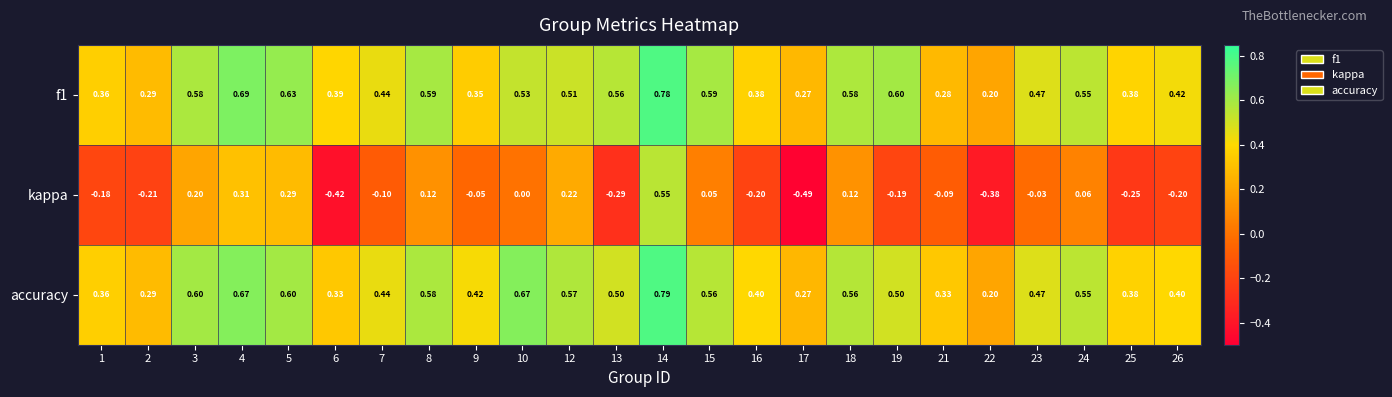

Which series changed the most between 16 and 24?

kappa